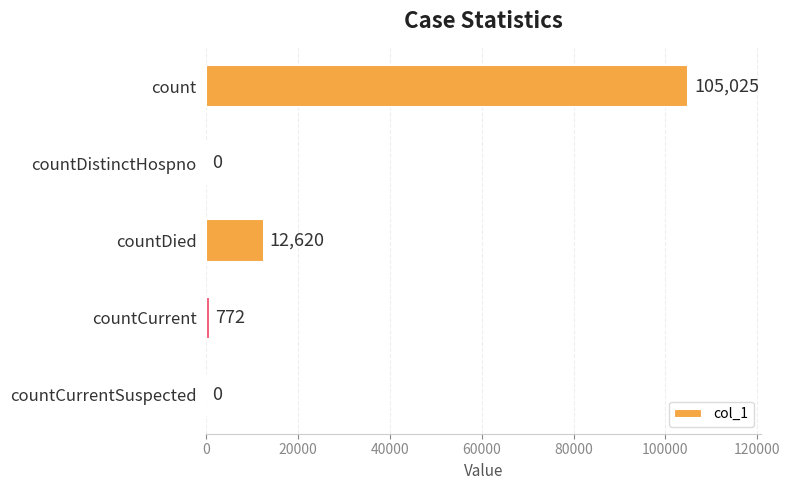

True or false: the data shows 772 at countCurrent.

True